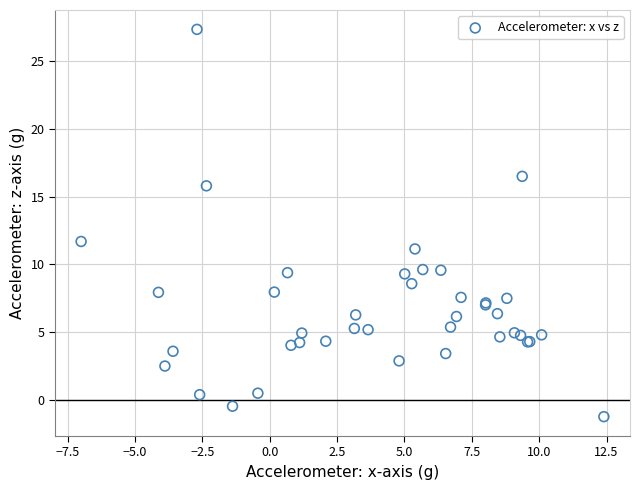

What Y value in the scatter plot is closest to 13?

11.7